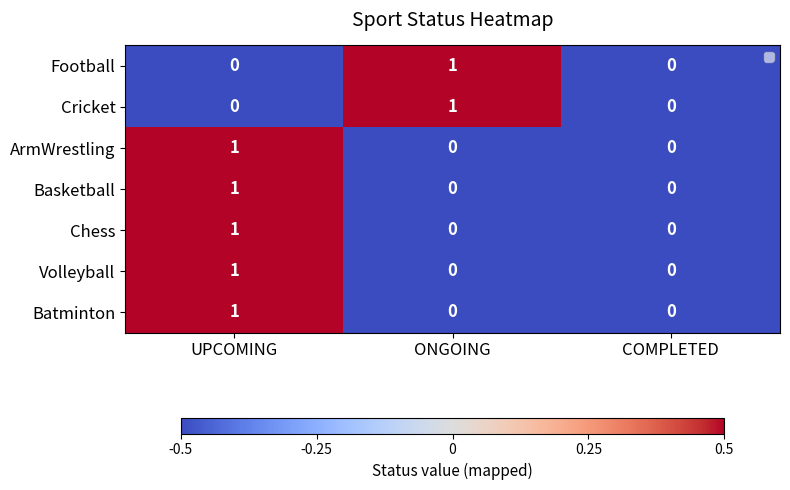

At which category is the sum across all series the highest?

UPCOMING